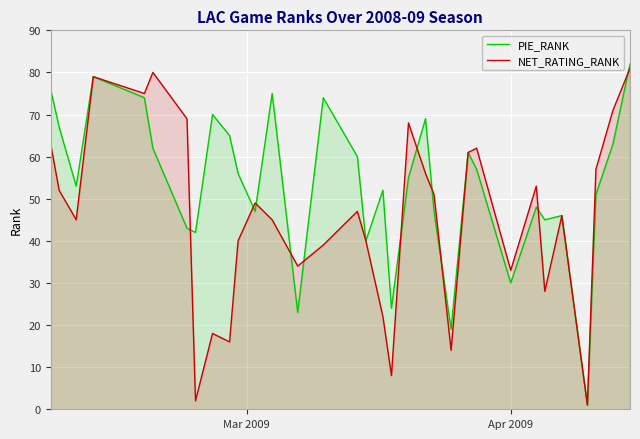

What is the sum of all NET_RATING_RANK values?

1505